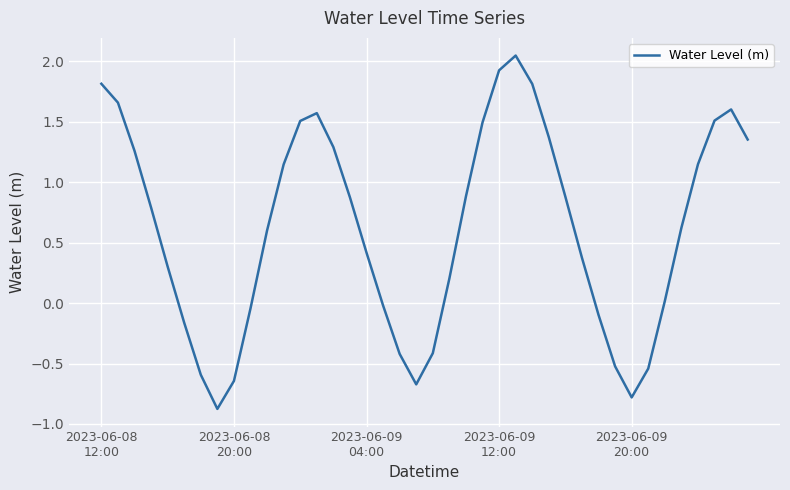

What is the smallest value displayed?

-0.9